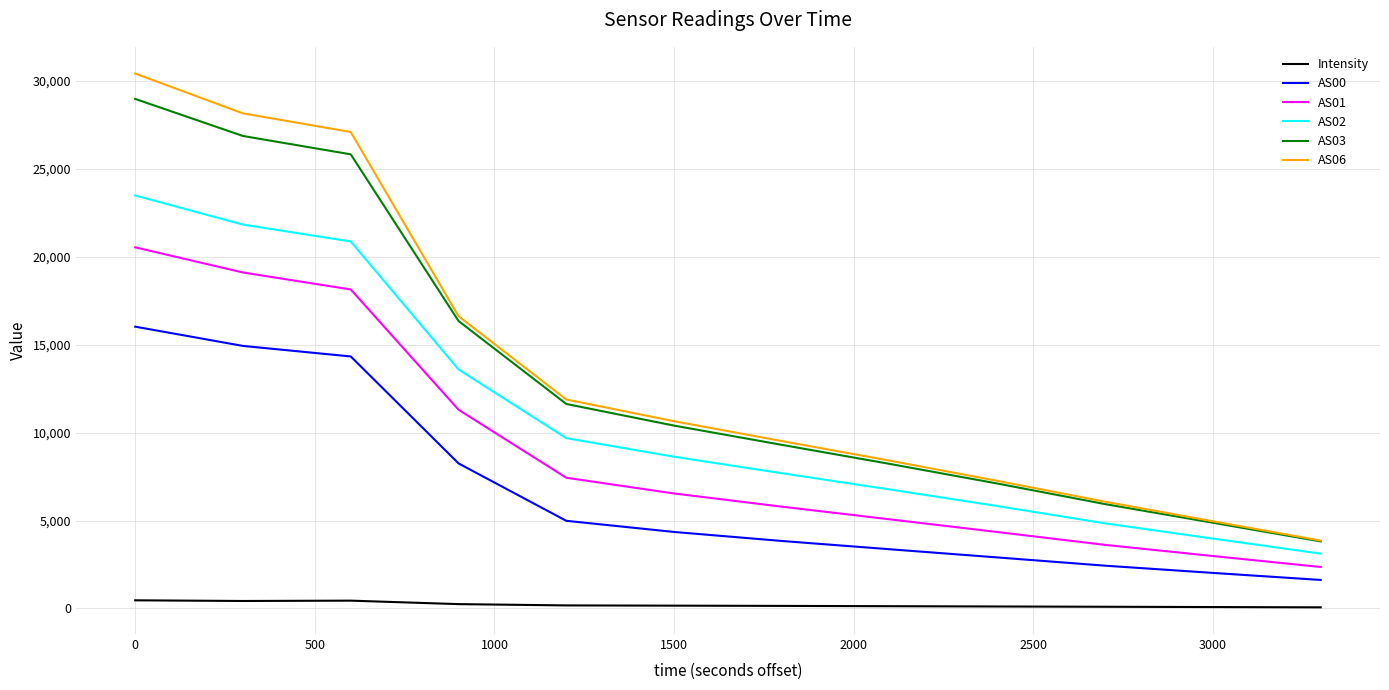

Which series has the widest spread of values?

AS06